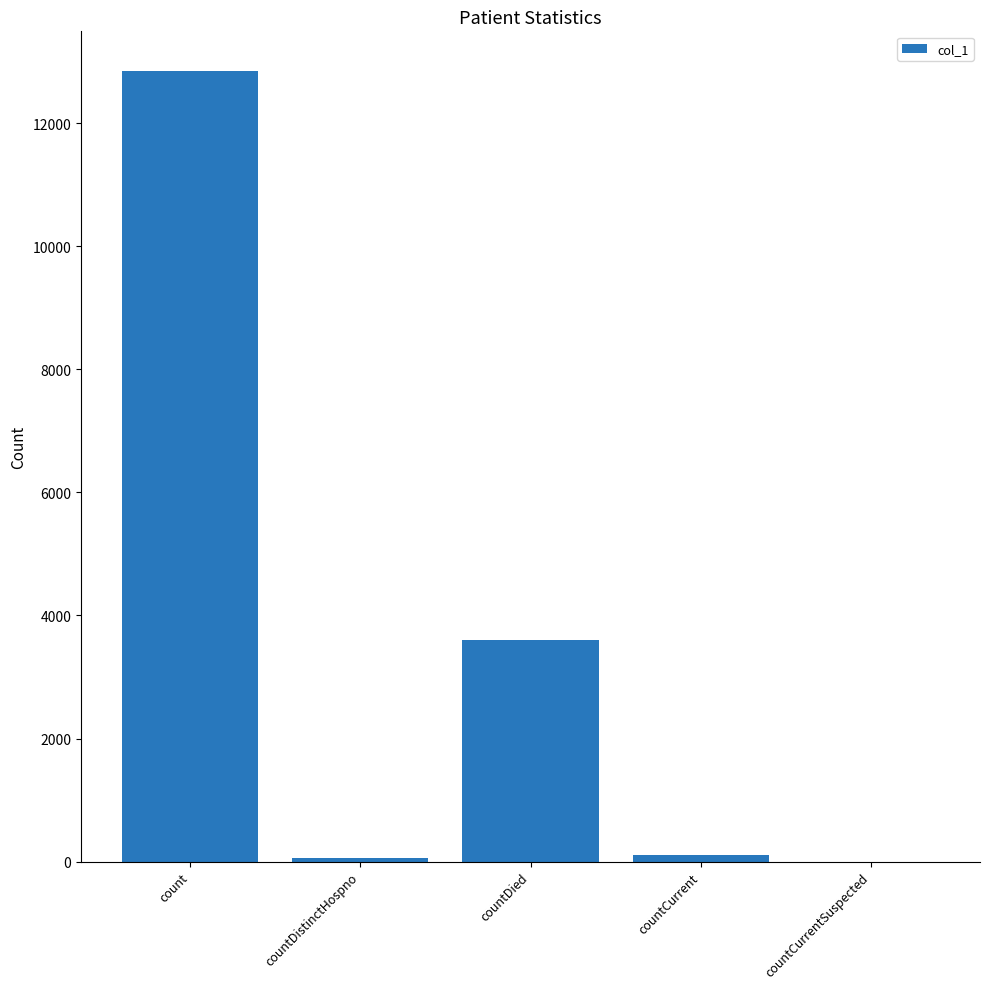

Is it true that the value at countCurrentSuspected is -4825?

False